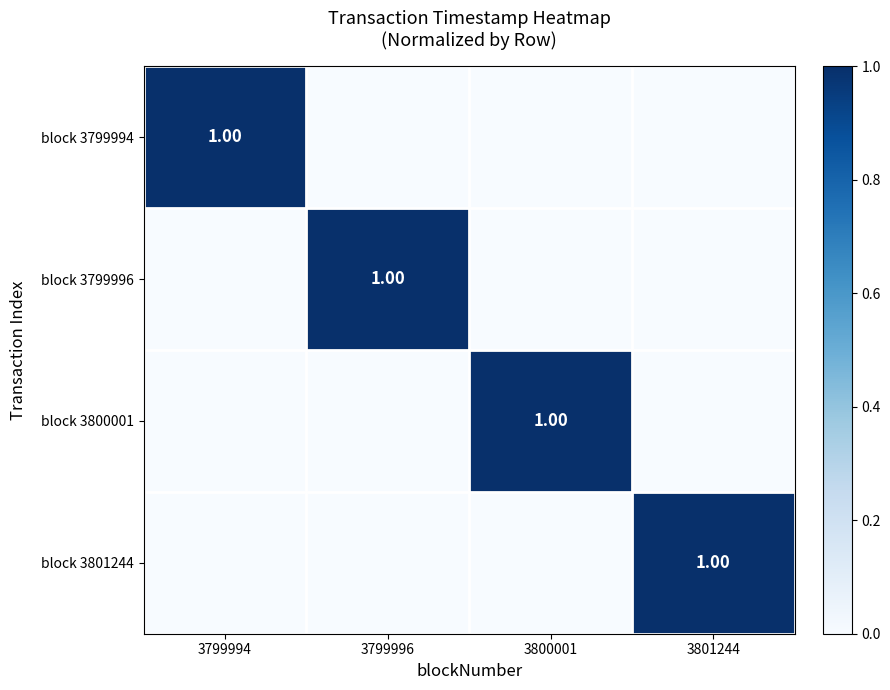

Between 3799996 and 3801244, which series saw the biggest shift?

block 3799996